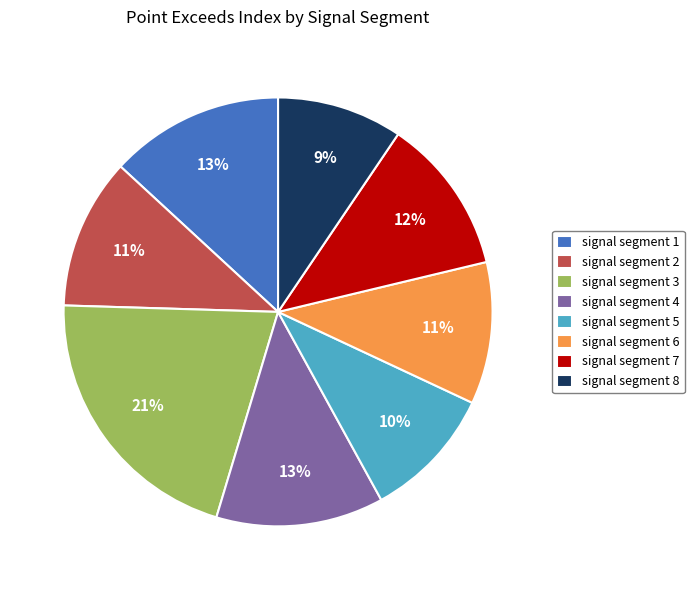

True or false: signal segment 6 accounts for 1% of the total.

False